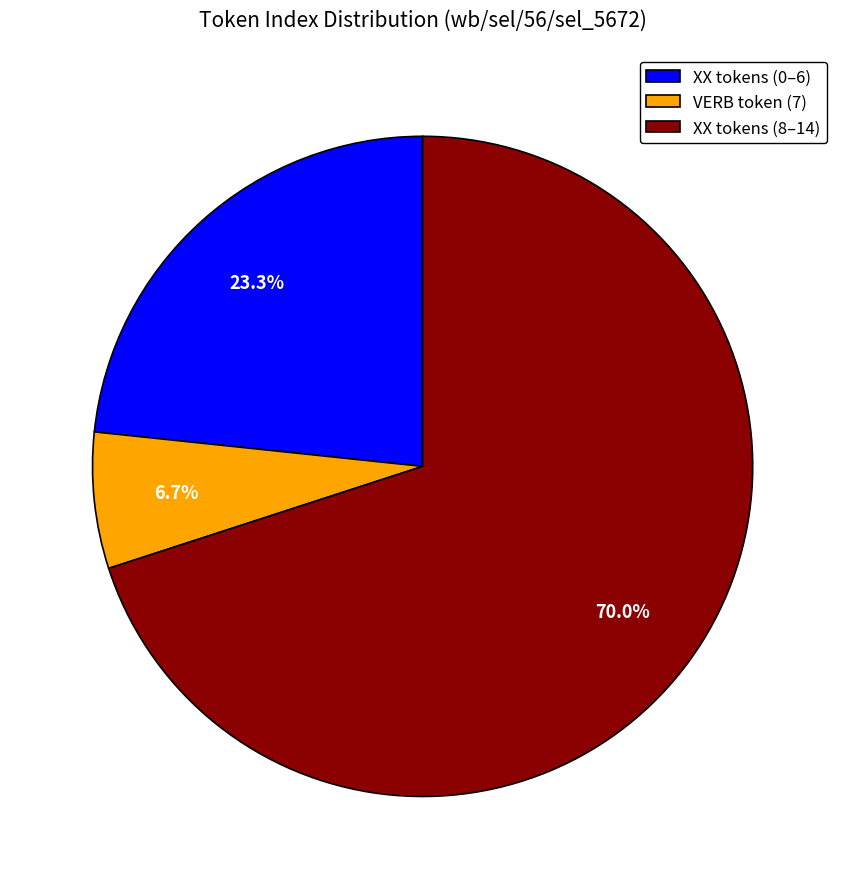

How many segments does this pie chart have?

3